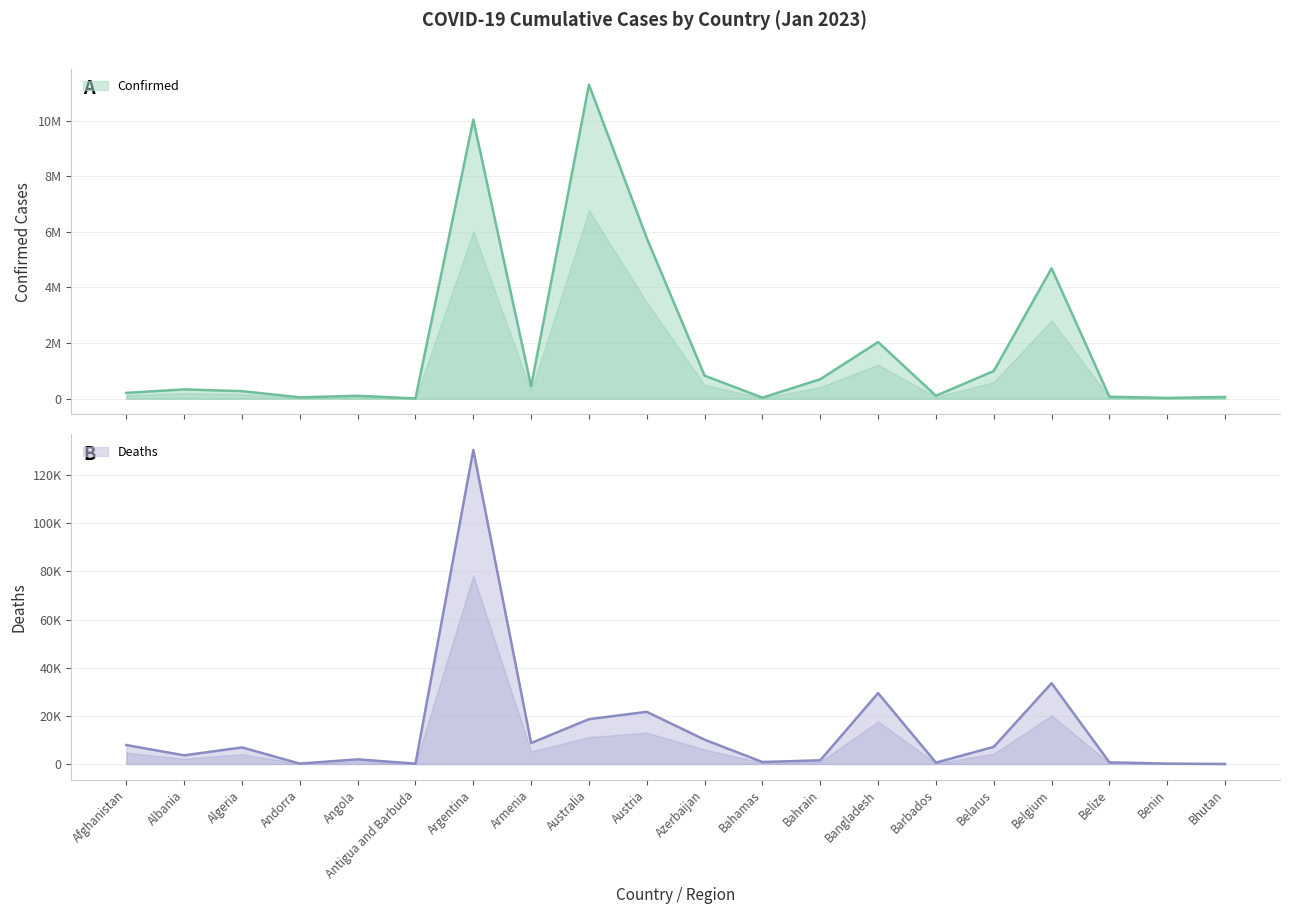

Reading left to right, list all the values displayed in this chart.

Confirmed (line): Afghanistan=208435	Albania=334157	Algeria=271369	Andorra=47839	Angola=105184	Antigua and Barbuda=9106	Argentina=10032709	Armenia=446008	Australia=11295446	Austria=5772280	Azerbaijan=827903	Bahamas=37491	Bahrain=700452	Bangladesh=2037506	Barbados=106157	Belarus=994037	Belgium=4691499	Belize=70610	Benin=27989	Bhutan=62598
Deaths (line): Afghanistan=7876	Albania=3596	Algeria=6881	Andorra=165	Angola=1931	Antigua and Barbuda=146	Argentina=130394	Armenia=8717	Australia=18615	Austria=21661	Azerbaijan=10081	Bahamas=833	Bahrain=1543	Bangladesh=29441	Barbados=571	Belarus=7118	Belgium=33557	Belize=688	Benin=163	Bhutan=21